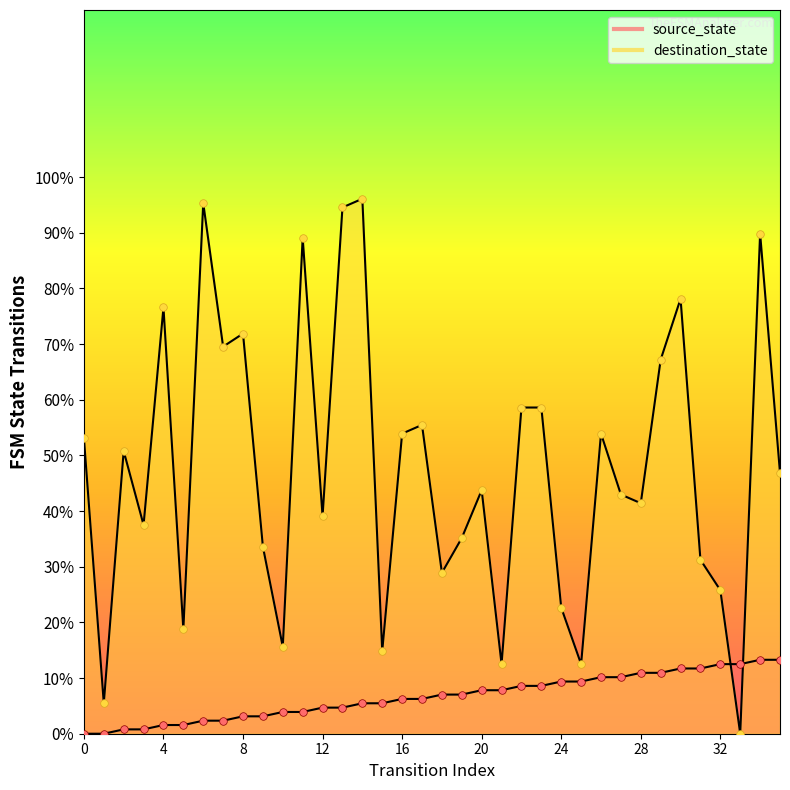

What is the total value across all series at 8?

75.0